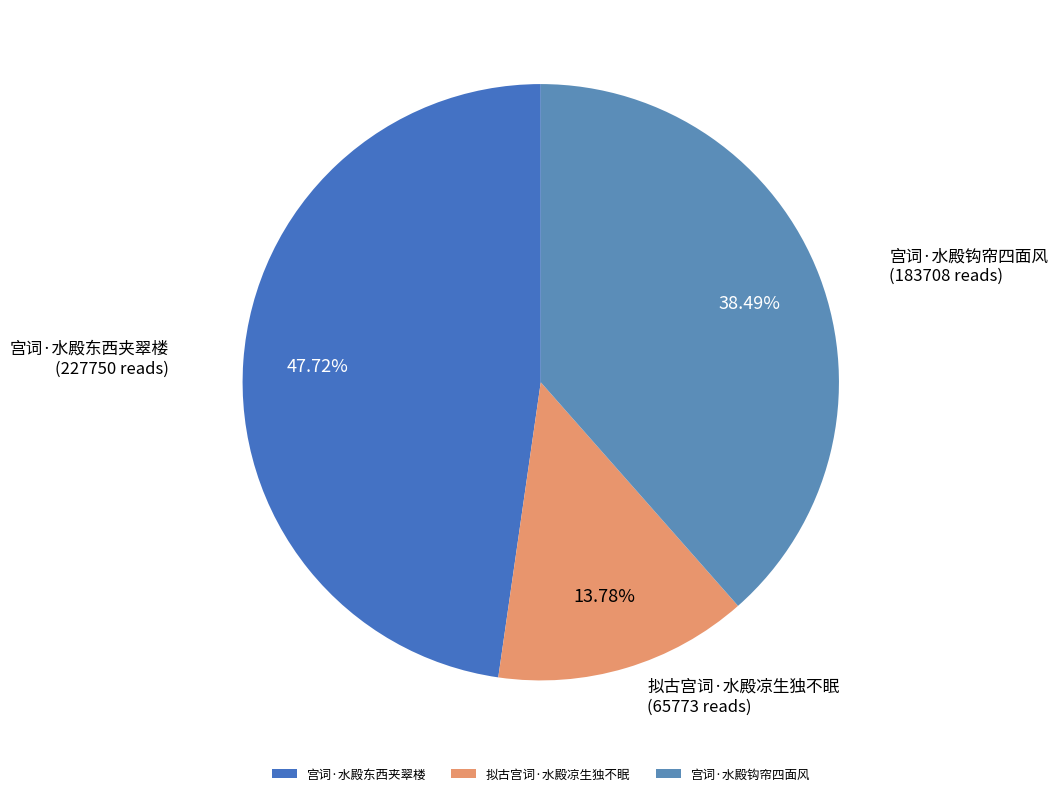

Which slice is the smallest?

拟古宫词·水殿凉生独不眠